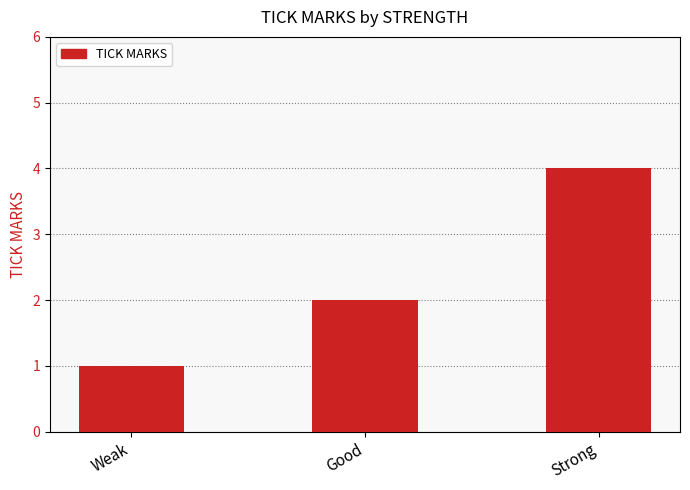

What is the change in value from Weak to Good?

+1